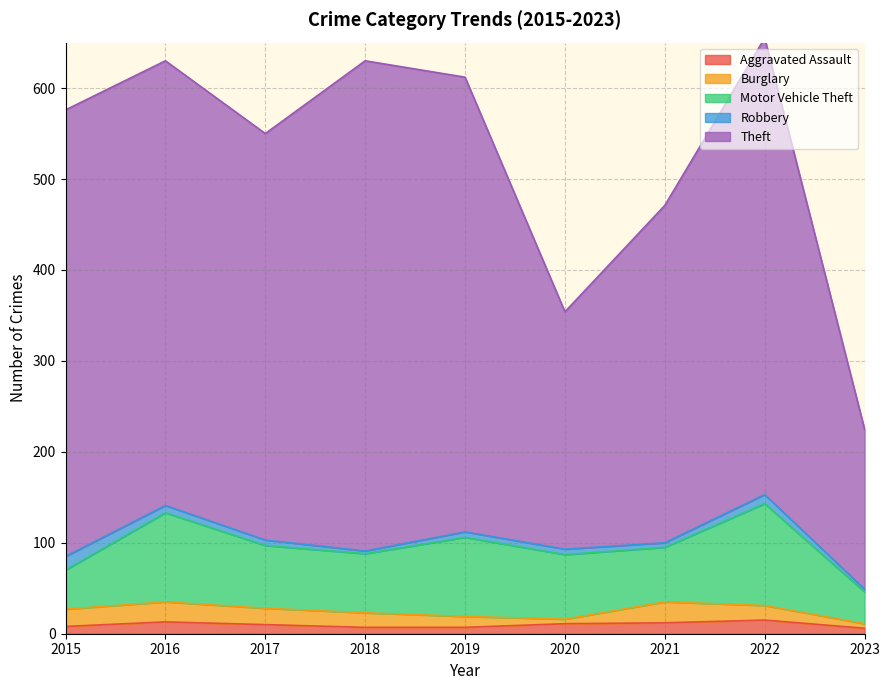

At which category does Robbery reach its first local valley?

2018